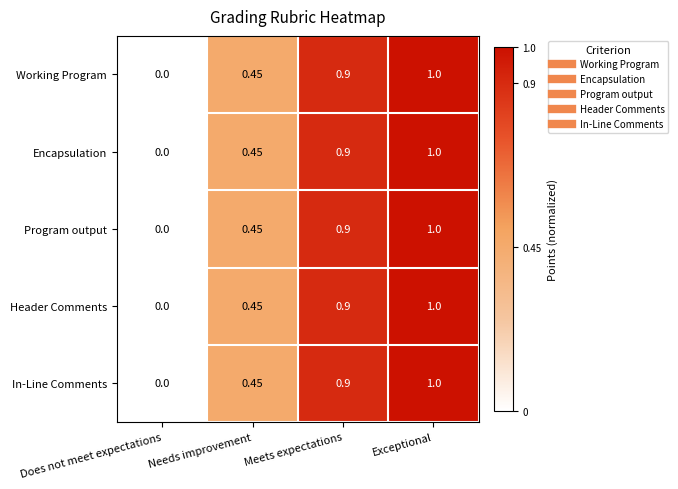

At which category is the sum across all series the highest?

Exceptional